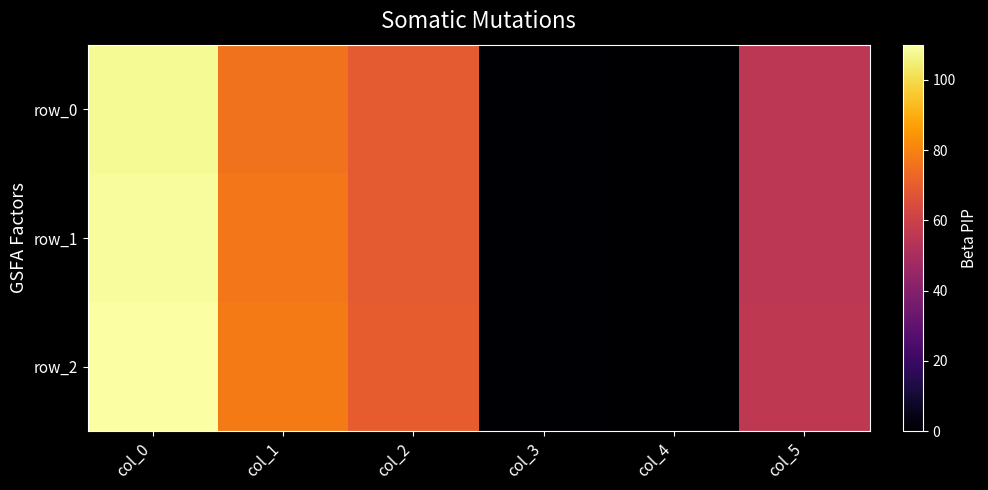

Which series has the widest spread of values?

row_2